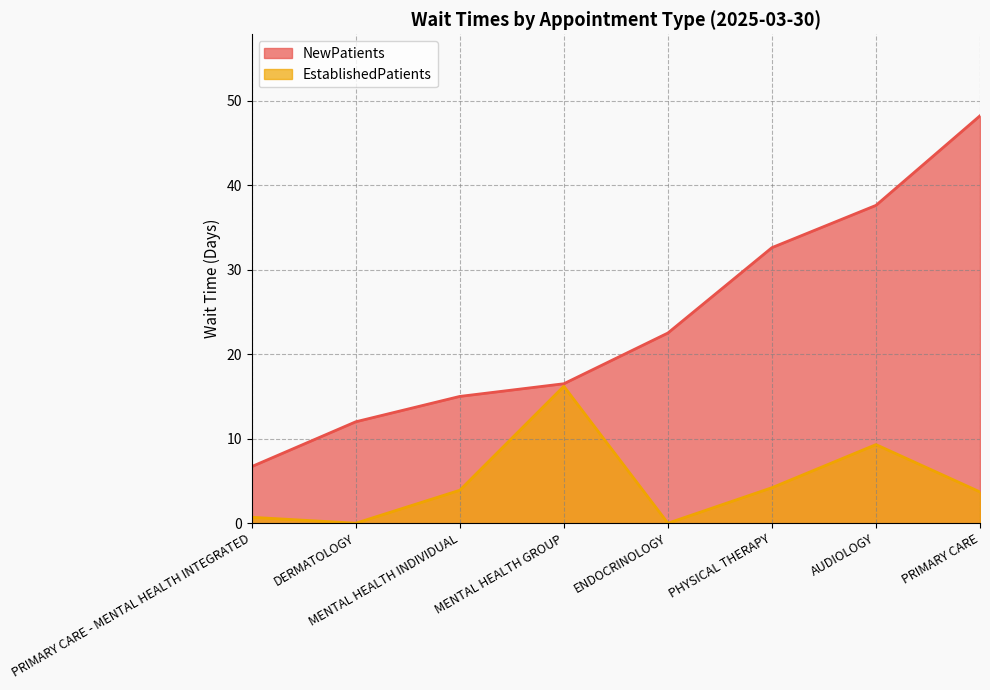

Reading left to right, extract all data points from this chart.

NewPatients: AUDIOLOGY=37.6	DERMATOLOGY=12.0	ENDOCRINOLOGY=22.5	MENTAL HEALTH GROUP=16.5	MENTAL HEALTH INDIVIDUAL=15.0	PHYSICAL THERAPY=32.6	PRIMARY CARE=48.2	PRIMARY CARE - MENTAL HEALTH INTEGRATED=6.7
EstablishedPatients: AUDIOLOGY=9.3	DERMATOLOGY=0.0	ENDOCRINOLOGY=0.0	MENTAL HEALTH GROUP=16.2	MENTAL HEALTH INDIVIDUAL=3.9	PHYSICAL THERAPY=4.2	PRIMARY CARE=3.7	PRIMARY CARE - MENTAL HEALTH INTEGRATED=0.7